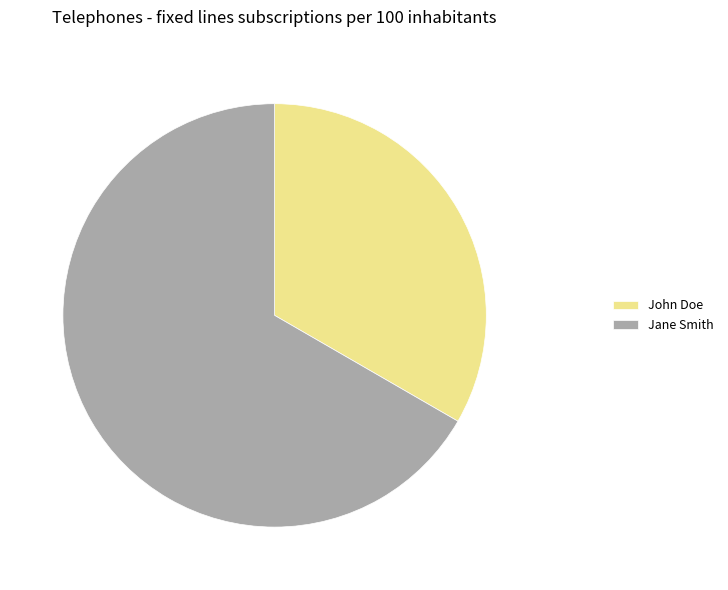

Combined, do John Doe and Jane Smith account for over 50%?

Yes